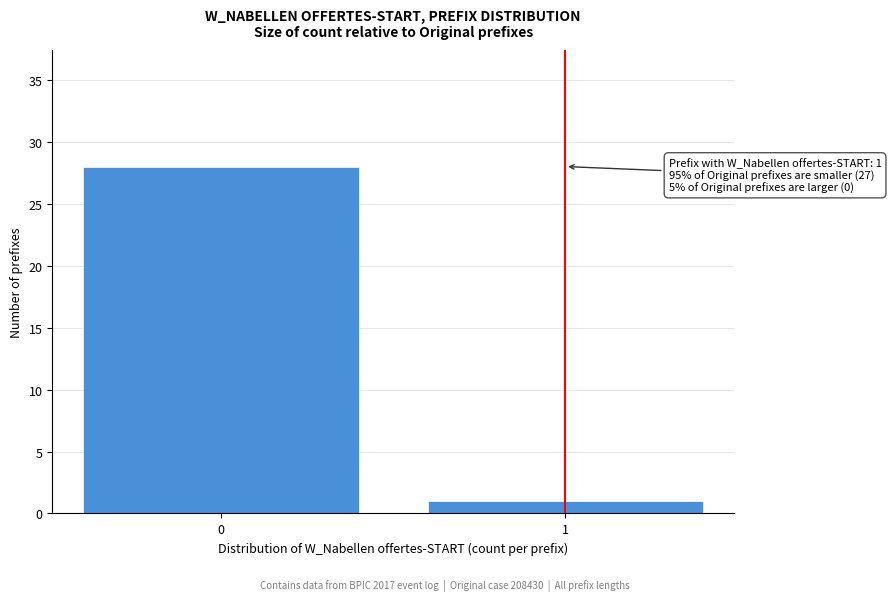

Reading left to right, transcribe all the data shown in this chart.

28	1